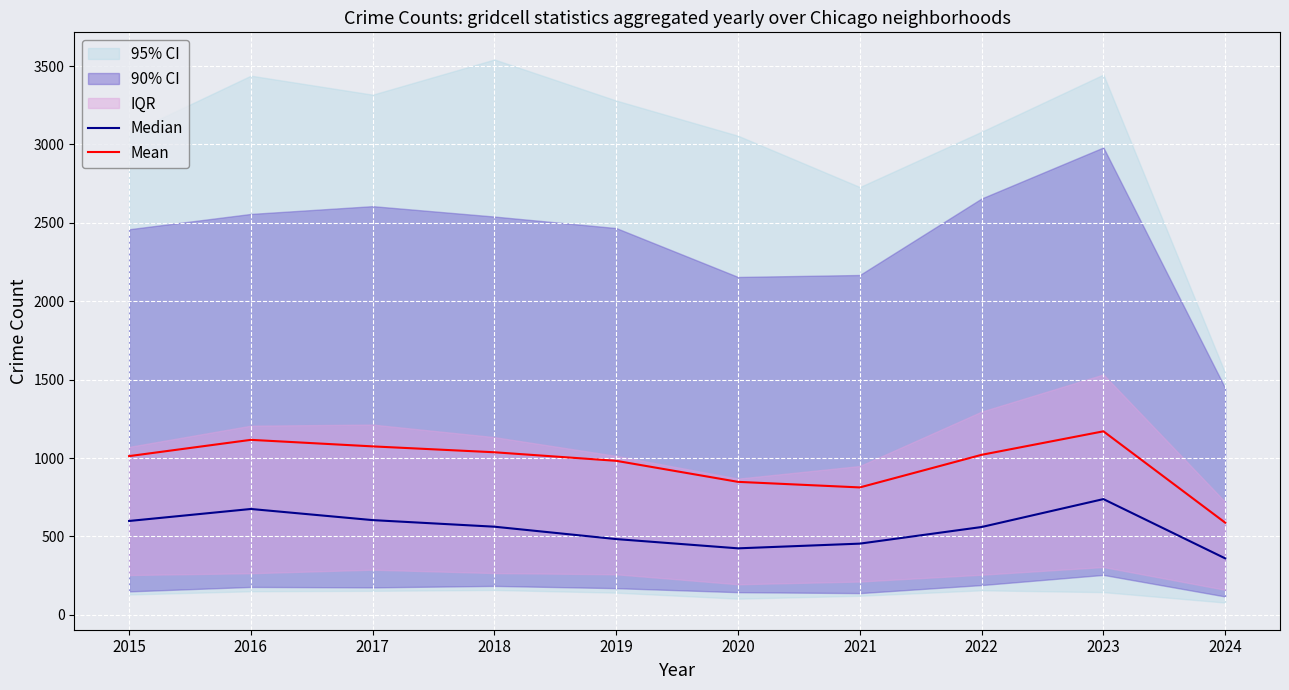

The Mean series shows 813.0 at 2021. True or false?

True